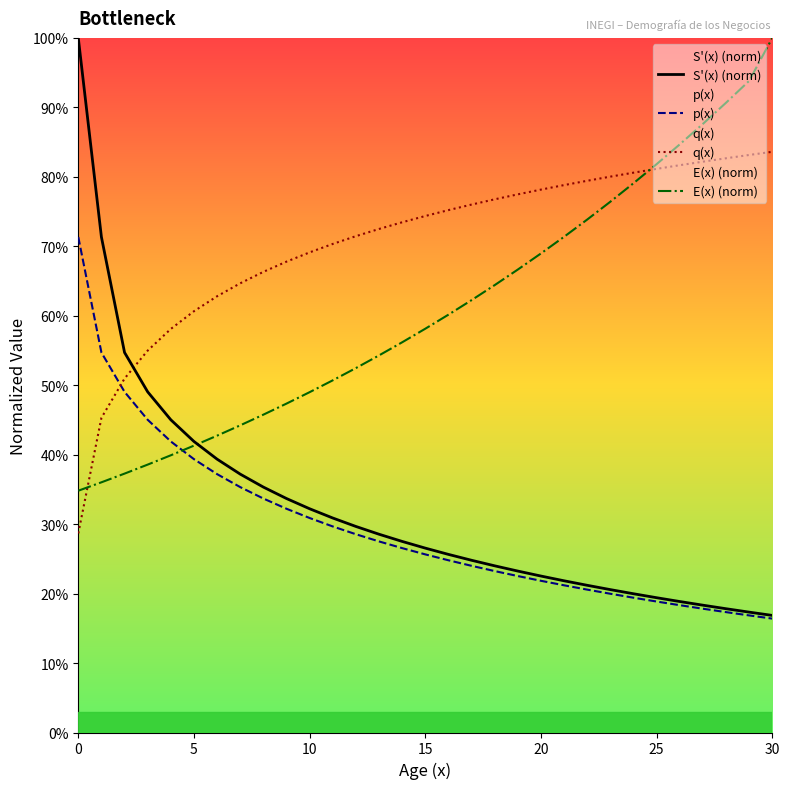

At how many categories does at least one series exceed 0?

31